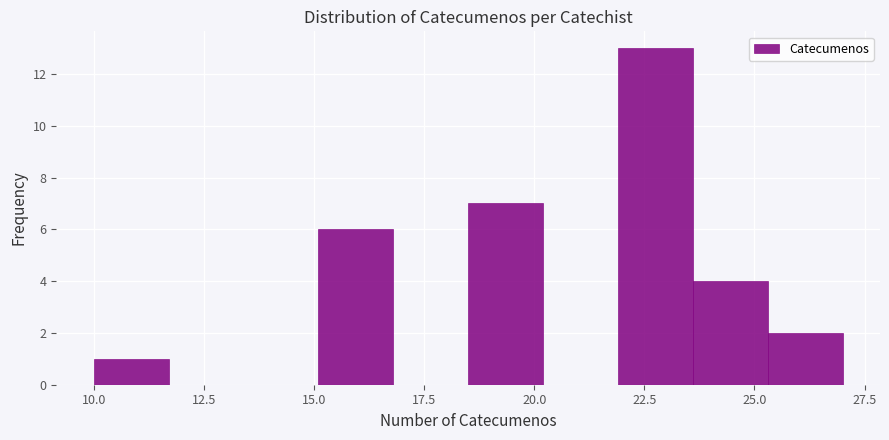

Read against the x-axis, roughly where is the centre of the tallest bar?

23.0